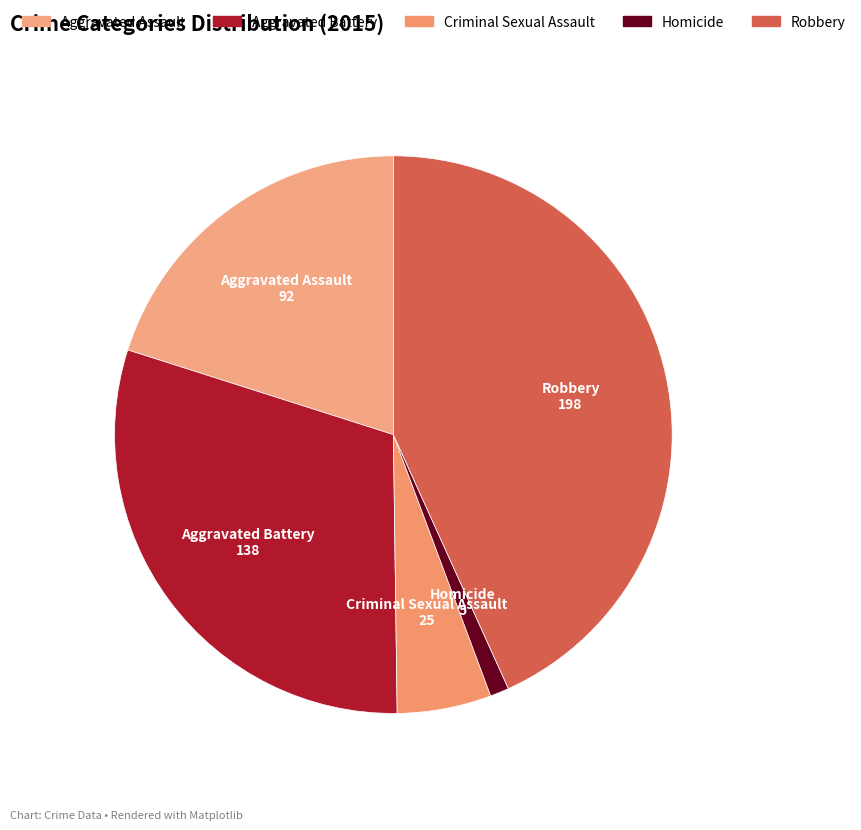

Does Robbery represent more than half of the total?

No